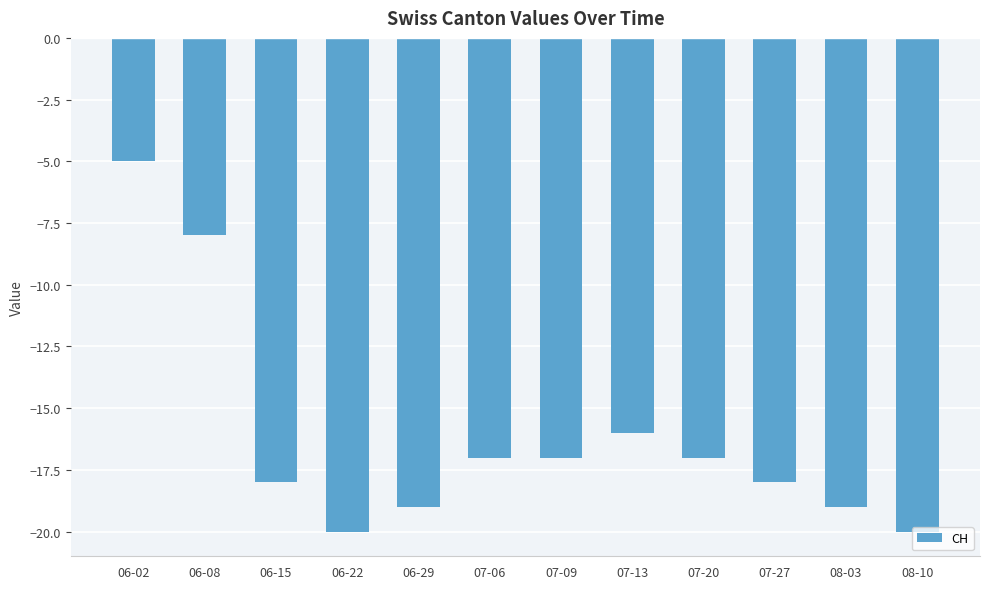

Count the number of data series in this chart.

1